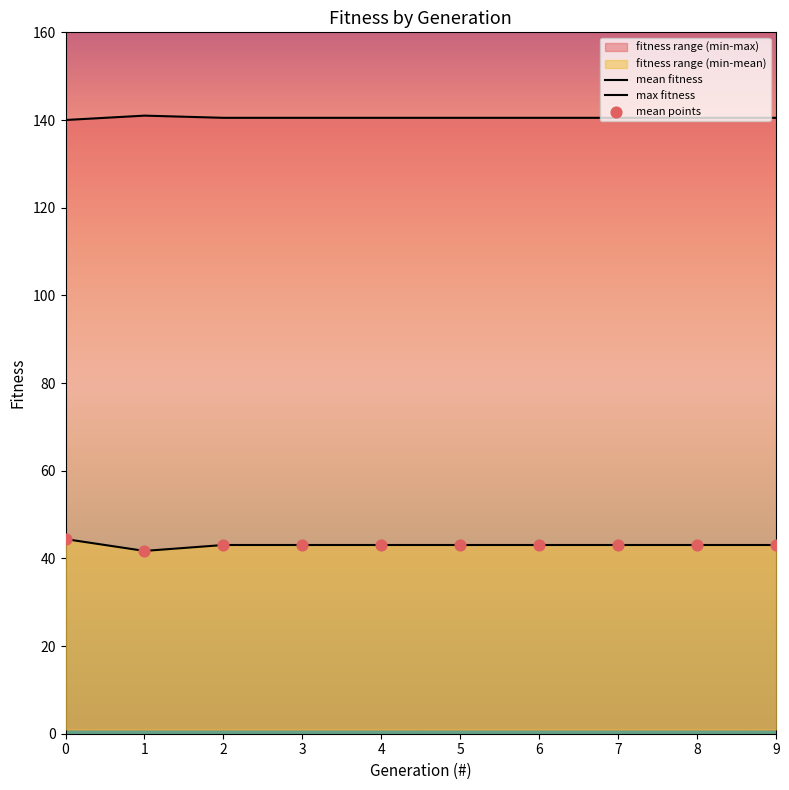

How many lines are shown in the chart?

2